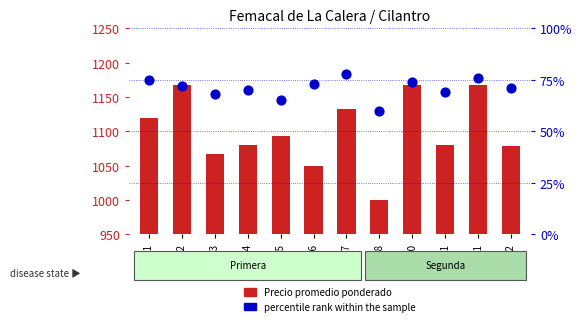

Which series reaches the minimum Y coordinate?

percentile rank within the sample